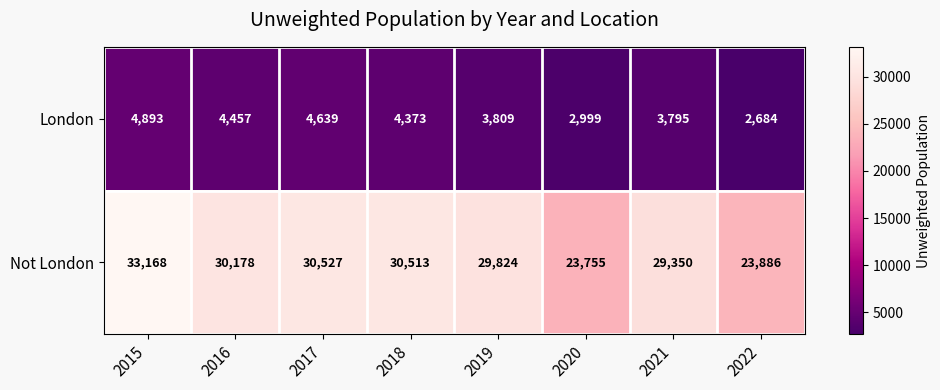

At which label does London reach its peak?

2015